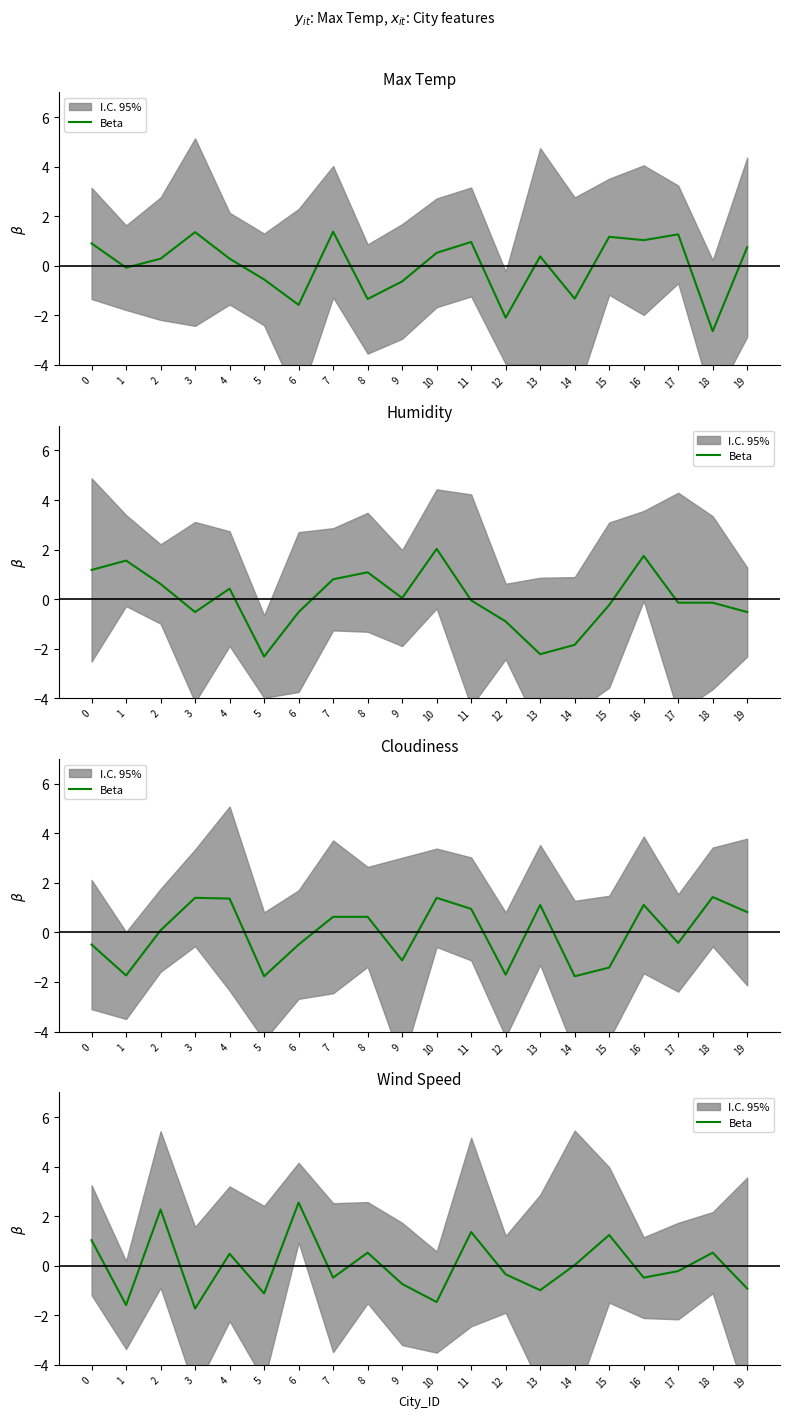

What is the value of the 17th point from the left?

-0.5